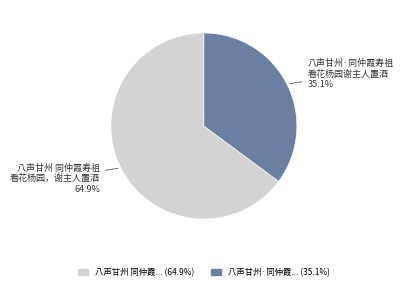

What is the total percentage of 八声甘州·同仲霞寿祖 看花杨园谢主人置酒 and 八声甘州 同仲霞寿祖 看花杨园，谢主人置酒?

100.0%